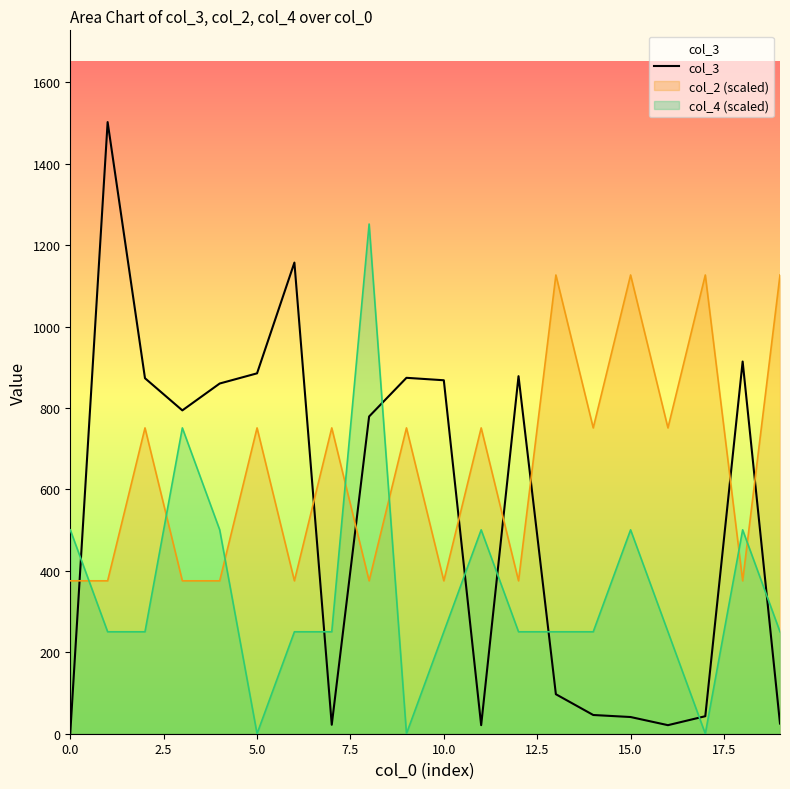

How many points are higher than both their immediate neighbors (excluding endpoints)?

5